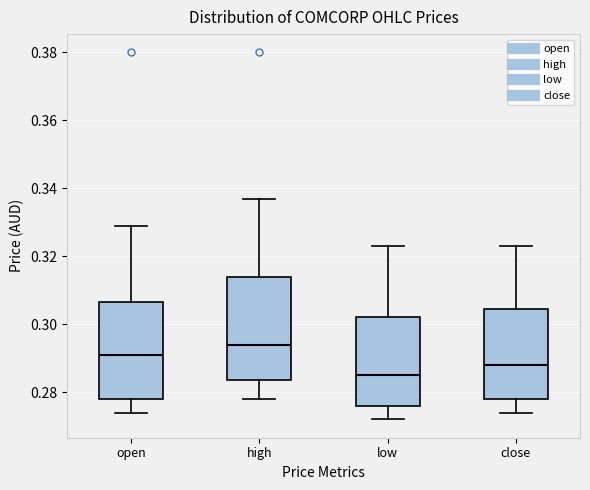

Which box's median line is the lowest?

low